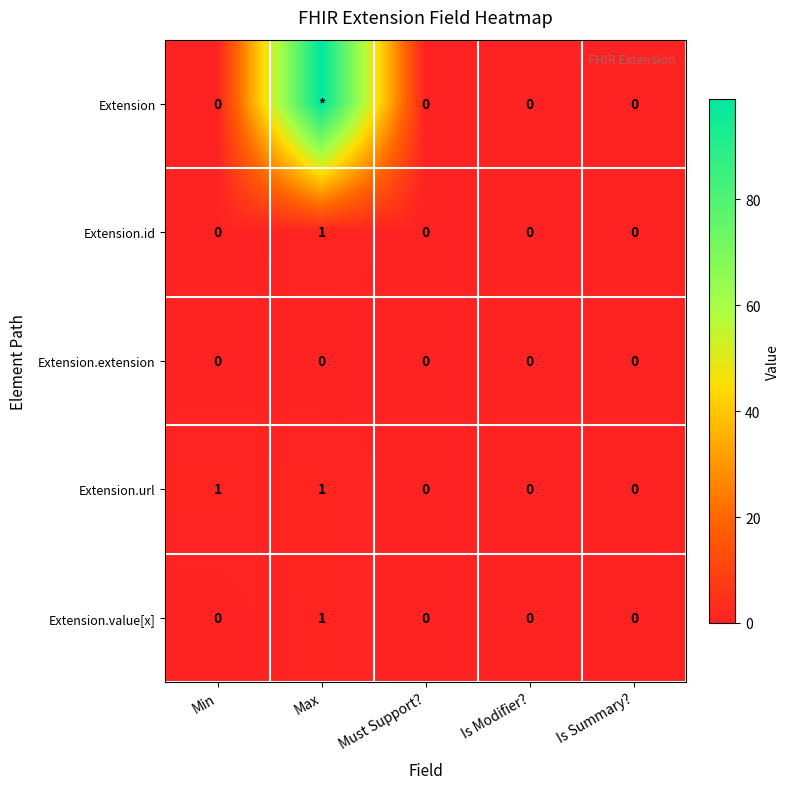

How many values in the Extension.value[x] series exceed 0?

1